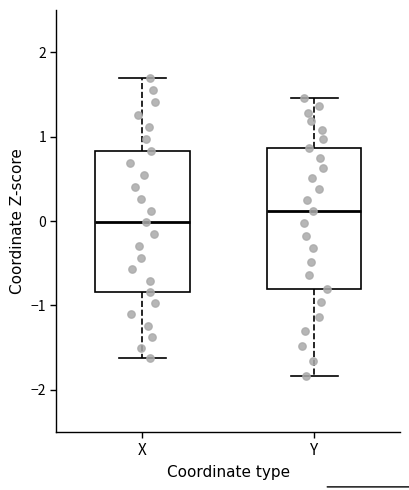

Reading left to right, read every box against the y-axis: the position of its median line, the range the box covers, and the ends of its whiskers. The values are not printed on the chart, so give them approximately, as read against the axis.

X: median 0.0, box -0.8 to 0.8, whiskers -1.6 to 1.7
Y: median 0.1, box -0.8 to 0.9, whiskers -1.8 to 1.5